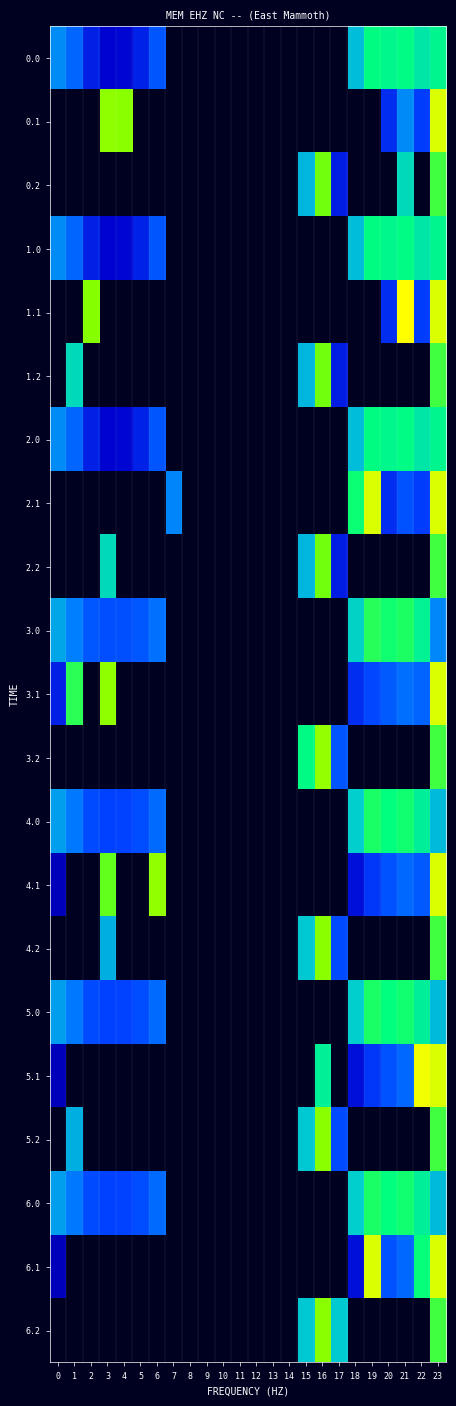

At which category is the sum across all series the highest?

23